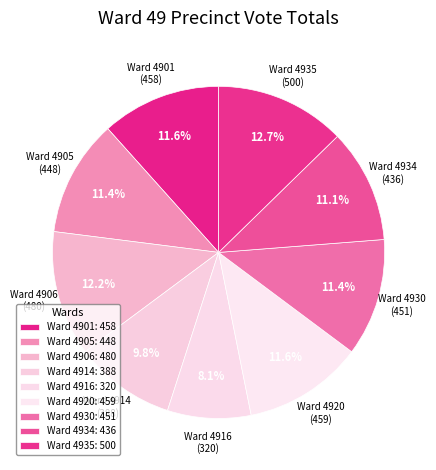

Which slice is the largest?

Ward 4935